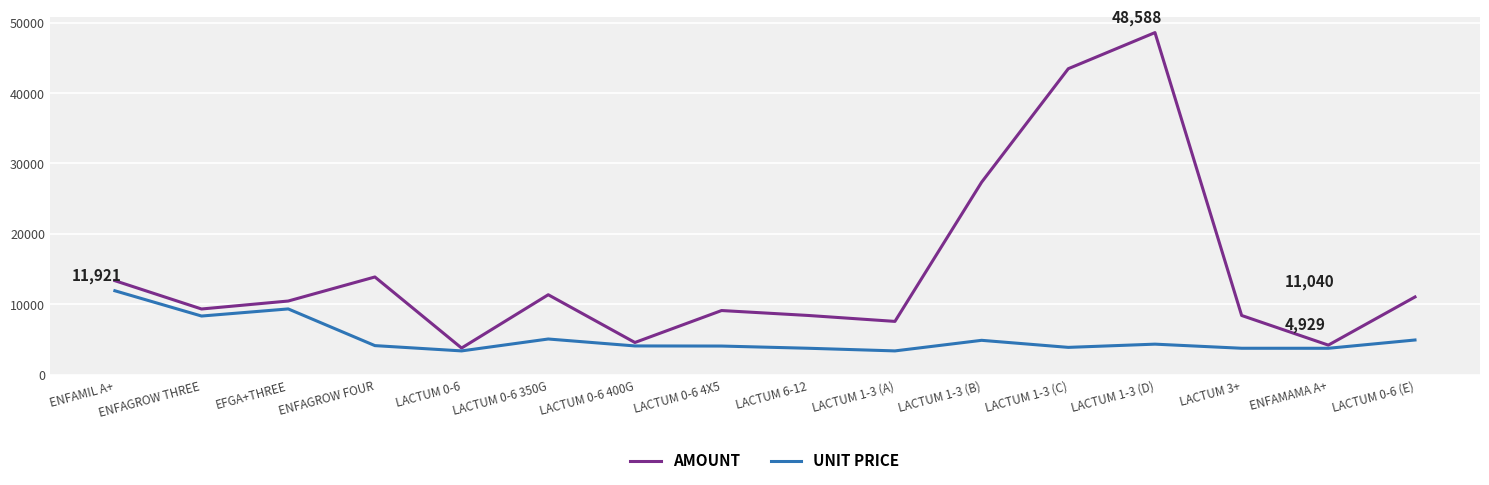

Which series has the largest range (max minus min)?

AMOUNT